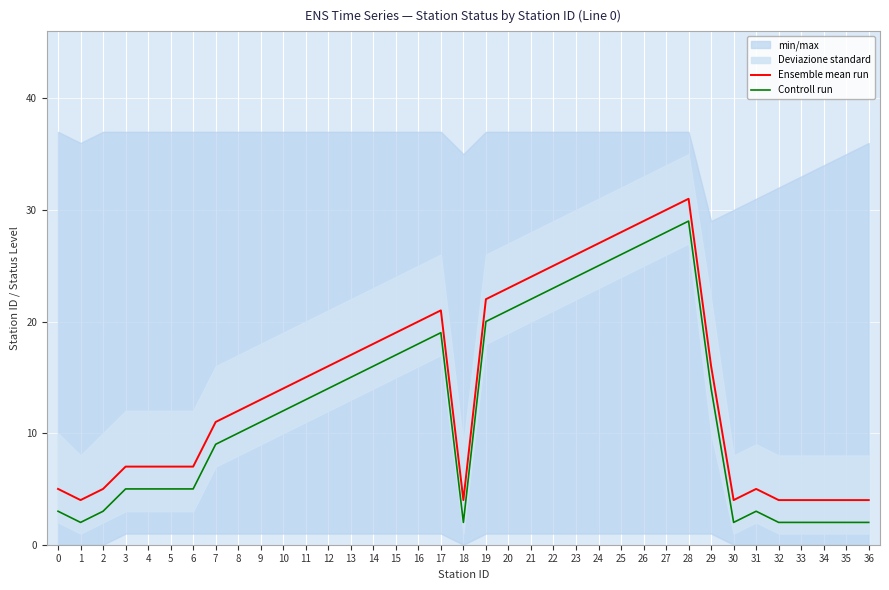

Reading left to right, transcribe all the data shown in this chart.

Ensemble mean run: 0=5	1=4	2=5	3=7	4=7	5=7	6=7	7=11	8=12	9=13	10=14	11=15	12=16	13=17	14=18	15=19	16=20	17=21	18=4	19=22	20=23	21=24	22=25	23=26	24=27	25=28	26=29	27=30	28=31	29=16	30=4	31=5	32=4	33=4	34=4	35=4	36=4
Controll run: 0=3	1=2	2=3	3=5	4=5	5=5	6=5	7=9	8=10	9=11	10=12	11=13	12=14	13=15	14=16	15=17	16=18	17=19	18=2	19=20	20=21	21=22	22=23	23=24	24=25	25=26	26=27	27=28	28=29	29=14	30=2	31=3	32=2	33=2	34=2	35=2	36=2